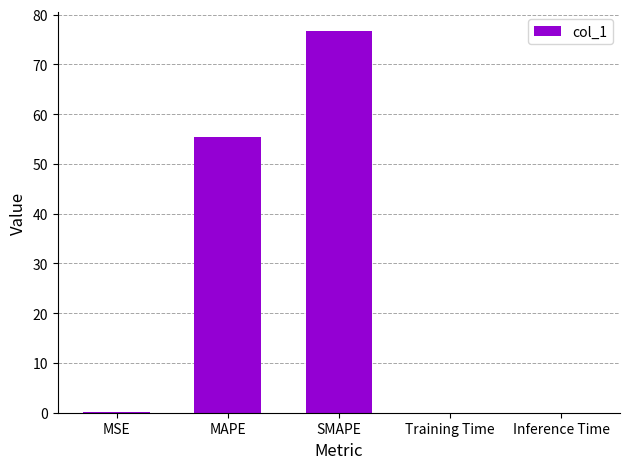

What is the greatest value displayed?

76.7